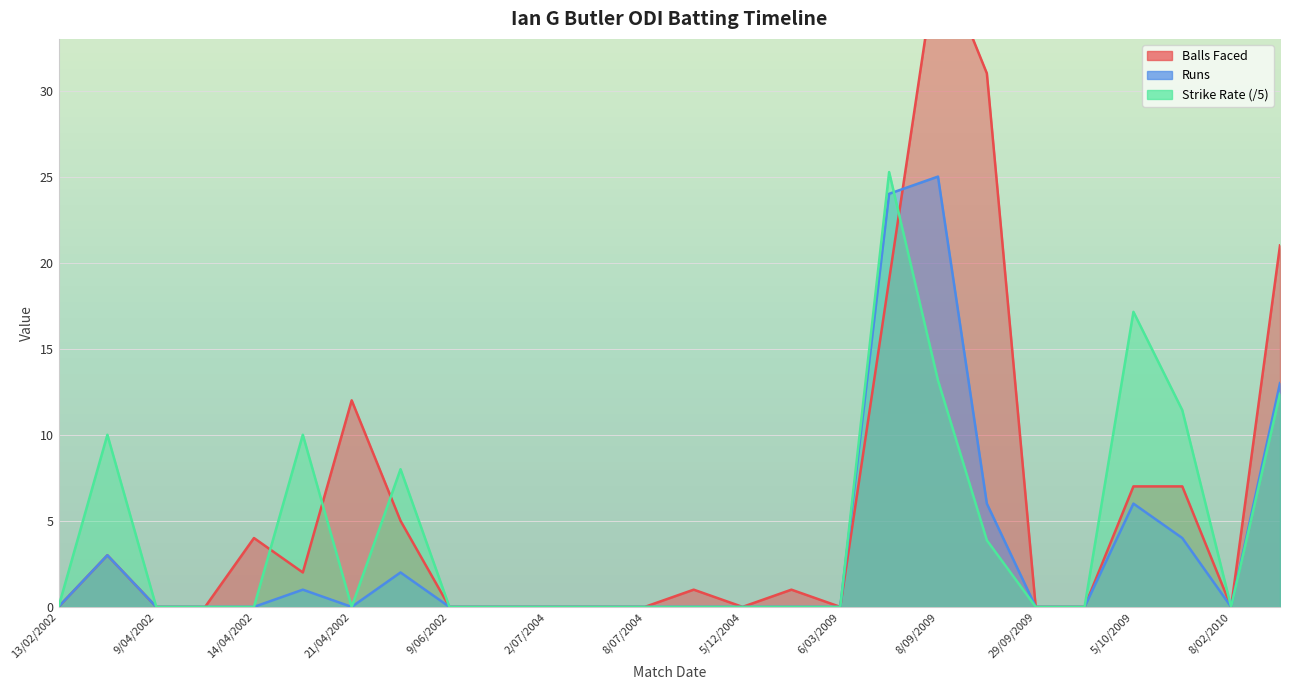

True or false: Strike Rate has a value of -17.7 at 9/04/2002.

False